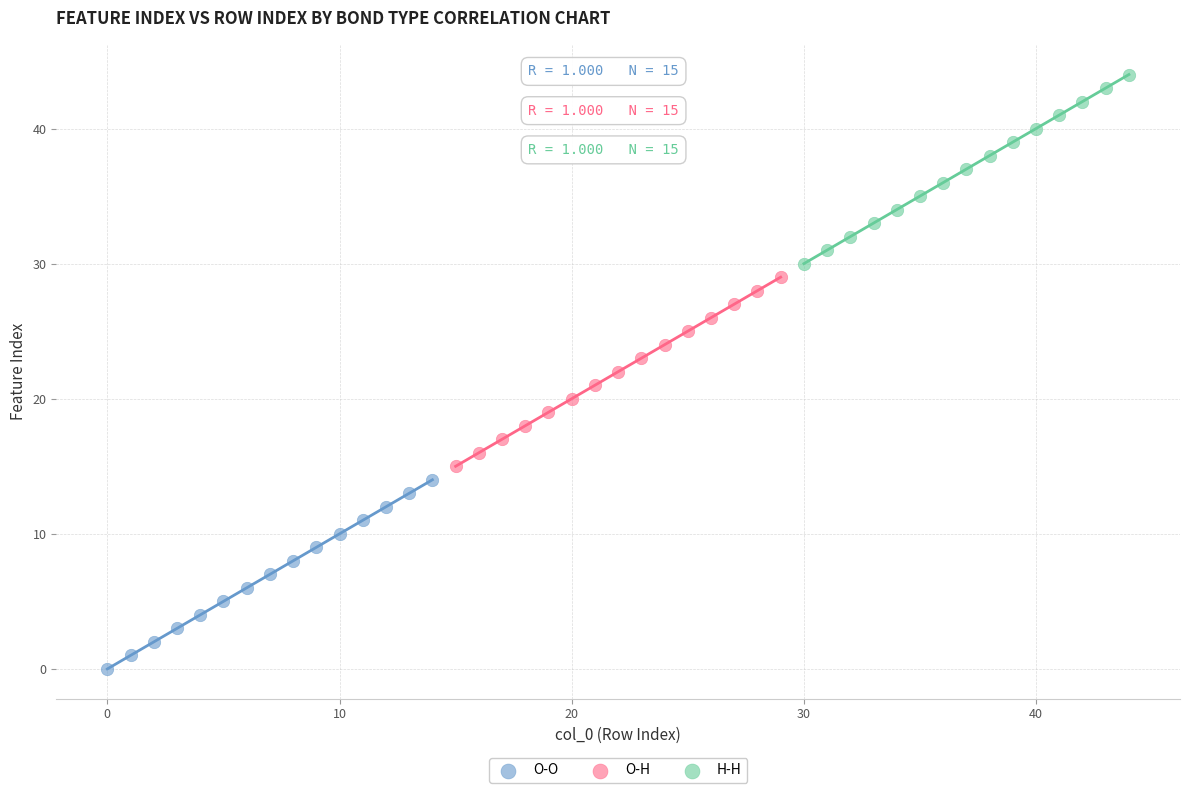

Which series reaches the minimum Y coordinate?

O-O